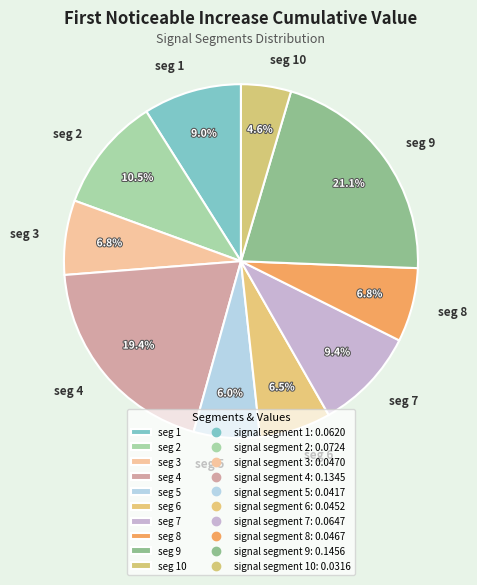

Which has a higher value, seg 3 or seg 9?

seg 9